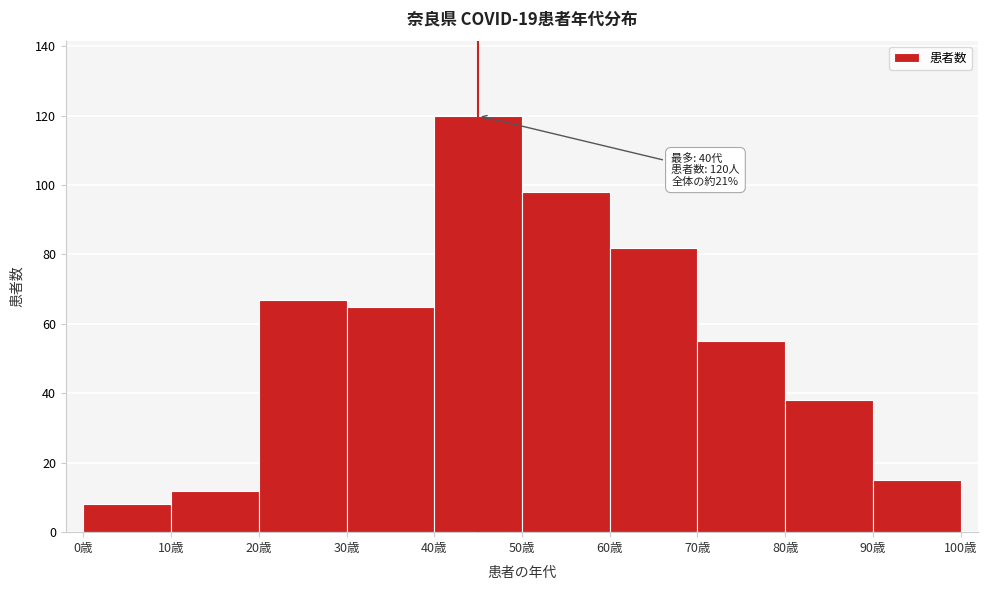

Over which range of the x-axis is the bar tallest?

40 to 50